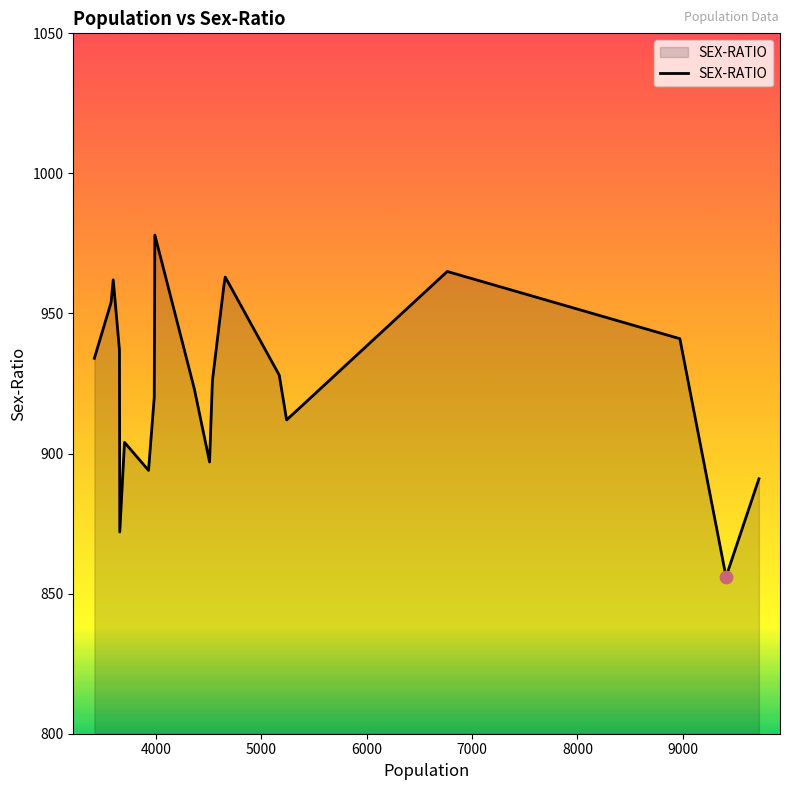

What is the difference between the maximum and minimum values?

122